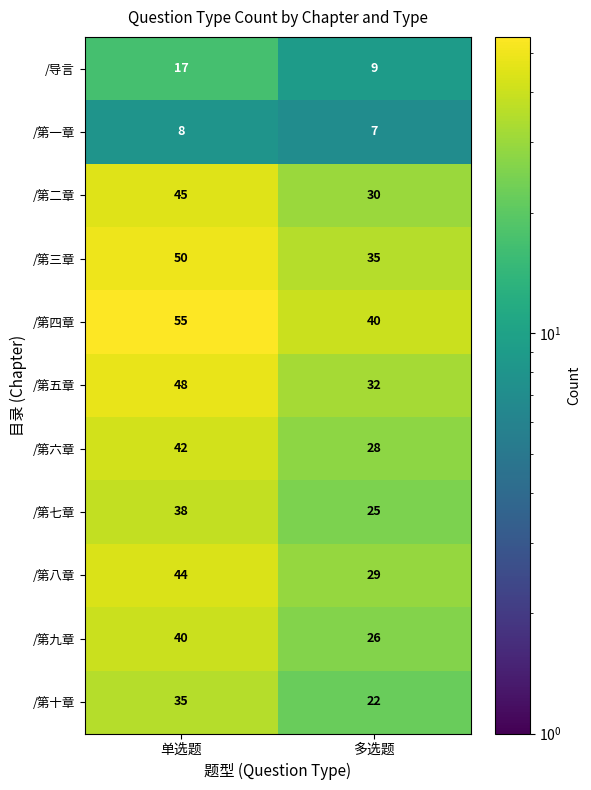

The /第八章 series shows 44 at 单选题. True or false?

True